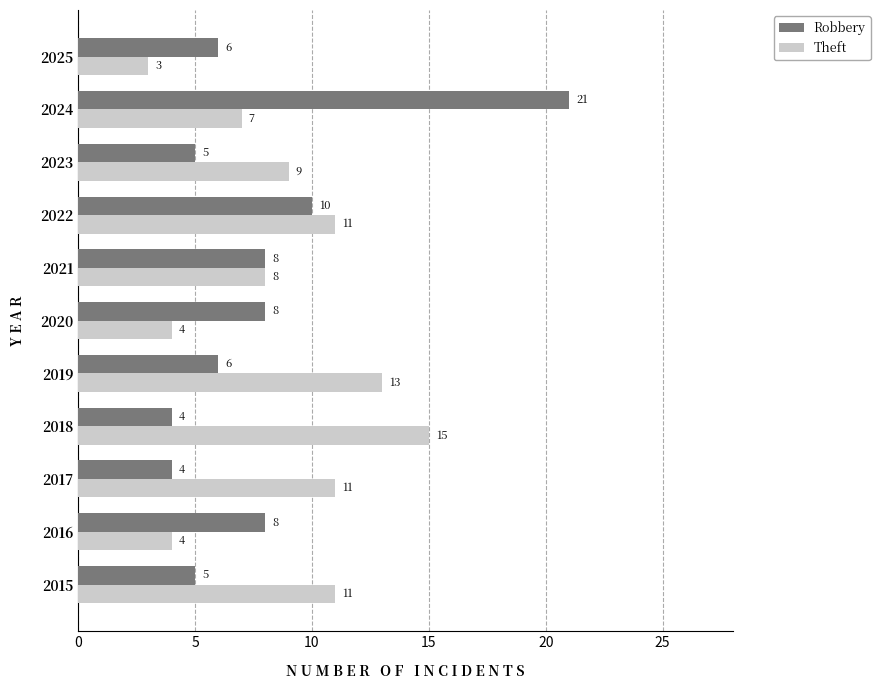

Which series has the widest spread of values?

Robbery